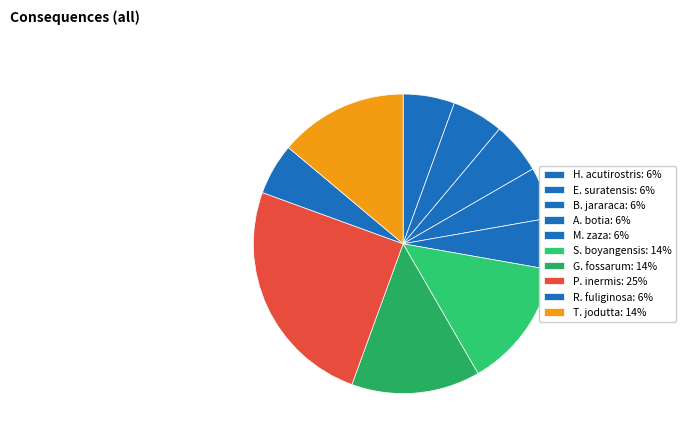

How many segments does this pie chart have?

10